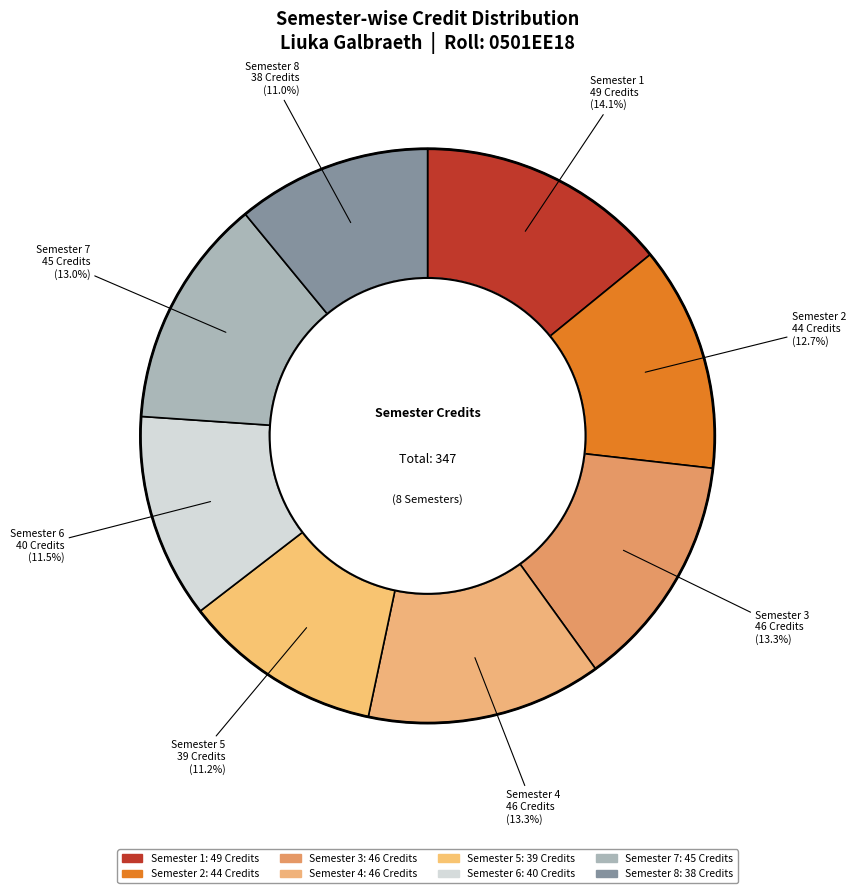

Count the number of slices in the pie.

8